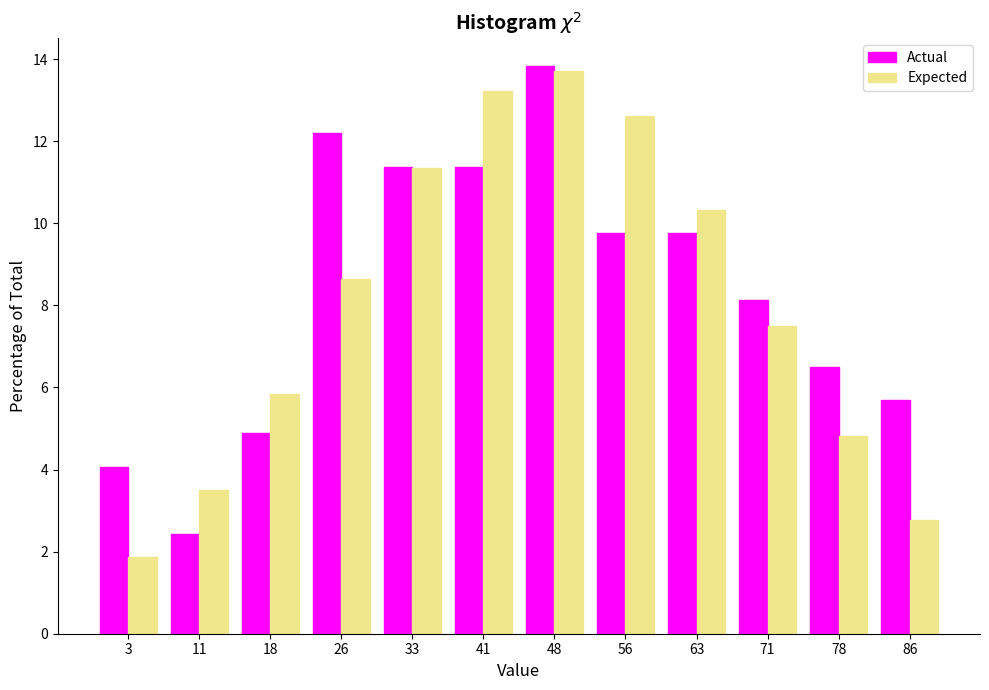

Reading left to right, transcribe this chart: for each range on the x-axis, give the height of each series' bar. Neither the bar edges nor the heights are printed on the chart, so give them approximately, as read against the axes.

0.0 to 7.5: Actual=4.0	Expected=1.8
7.5 to 15.0: Actual=2.4	Expected=3.6
15.0 to 22.5: Actual=4.8	Expected=5.8
22.5 to 30.0: Actual=12.2	Expected=8.6
30.0 to 37.5: Actual=11.4	Expected=11.4
37.5 to 45.0: Actual=11.4	Expected=13.2
45.0 to 52.5: Actual=13.8	Expected=13.8
52.5 to 60.0: Actual=9.8	Expected=12.6
60.0 to 67.5: Actual=9.8	Expected=10.4
67.5 to 75.0: Actual=8.2	Expected=7.4
75.0 to 82.5: Actual=6.6	Expected=4.8
82.5 to 90.0: Actual=5.6	Expected=2.8